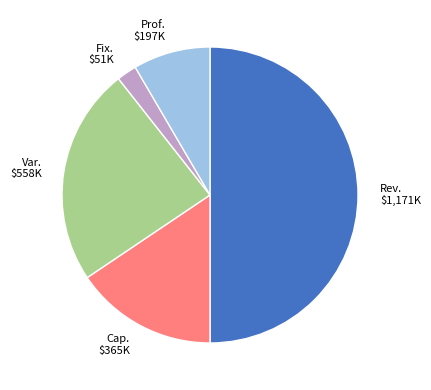

How many slices are in this pie chart?

5